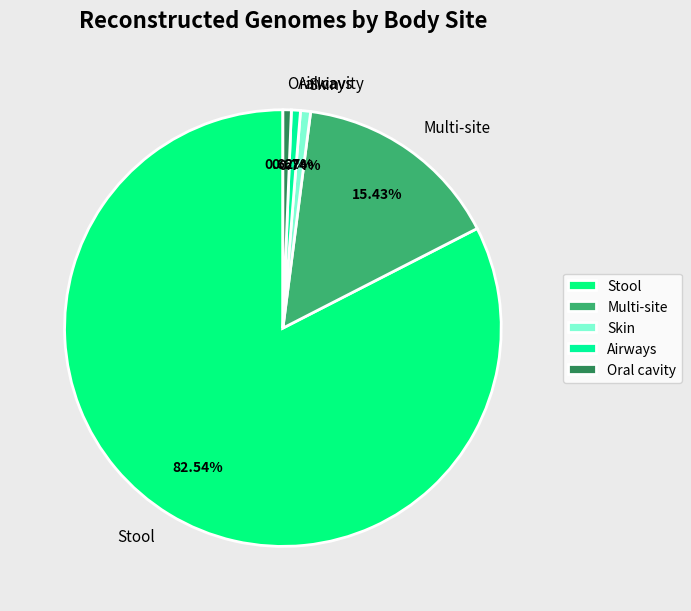

Does any single category account for the majority?

Yes